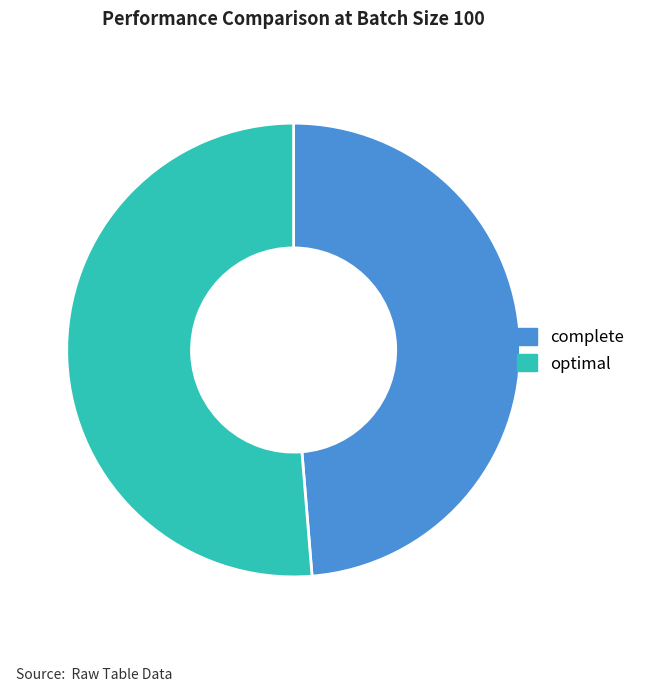

What is the majority slice?

optimal